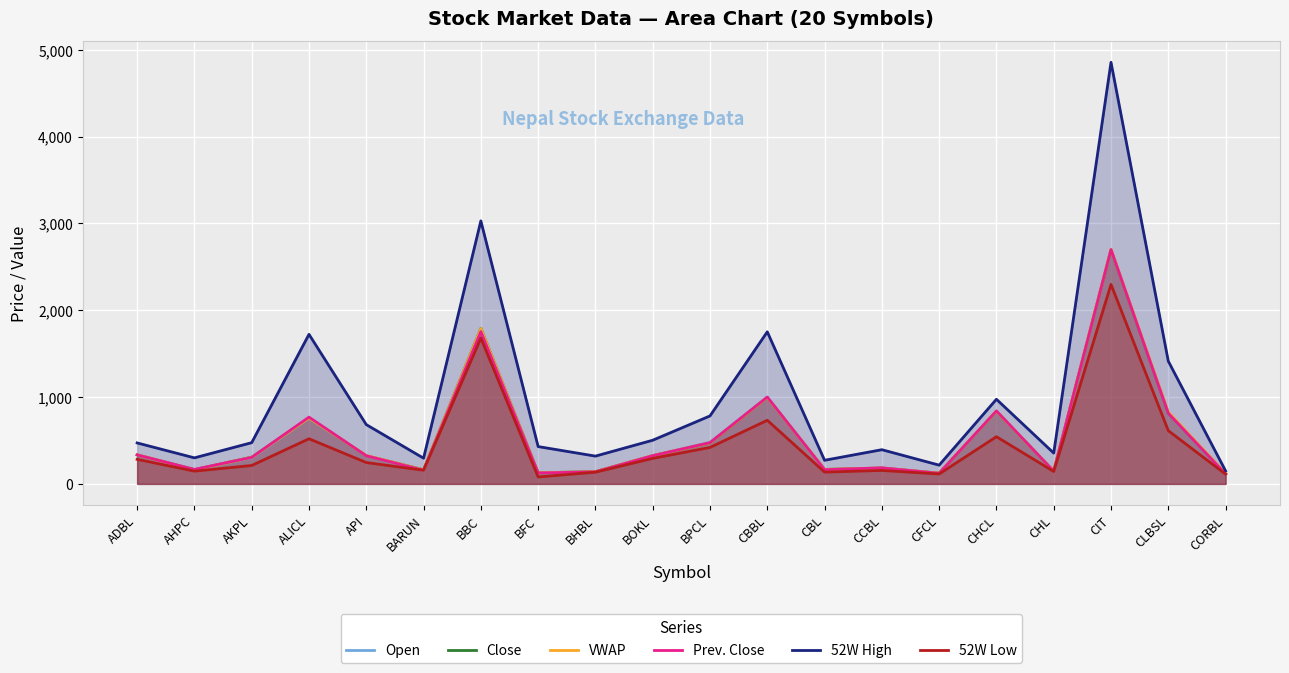

The value of Prev. Close at CLBSL is 814.0. True or false?

True